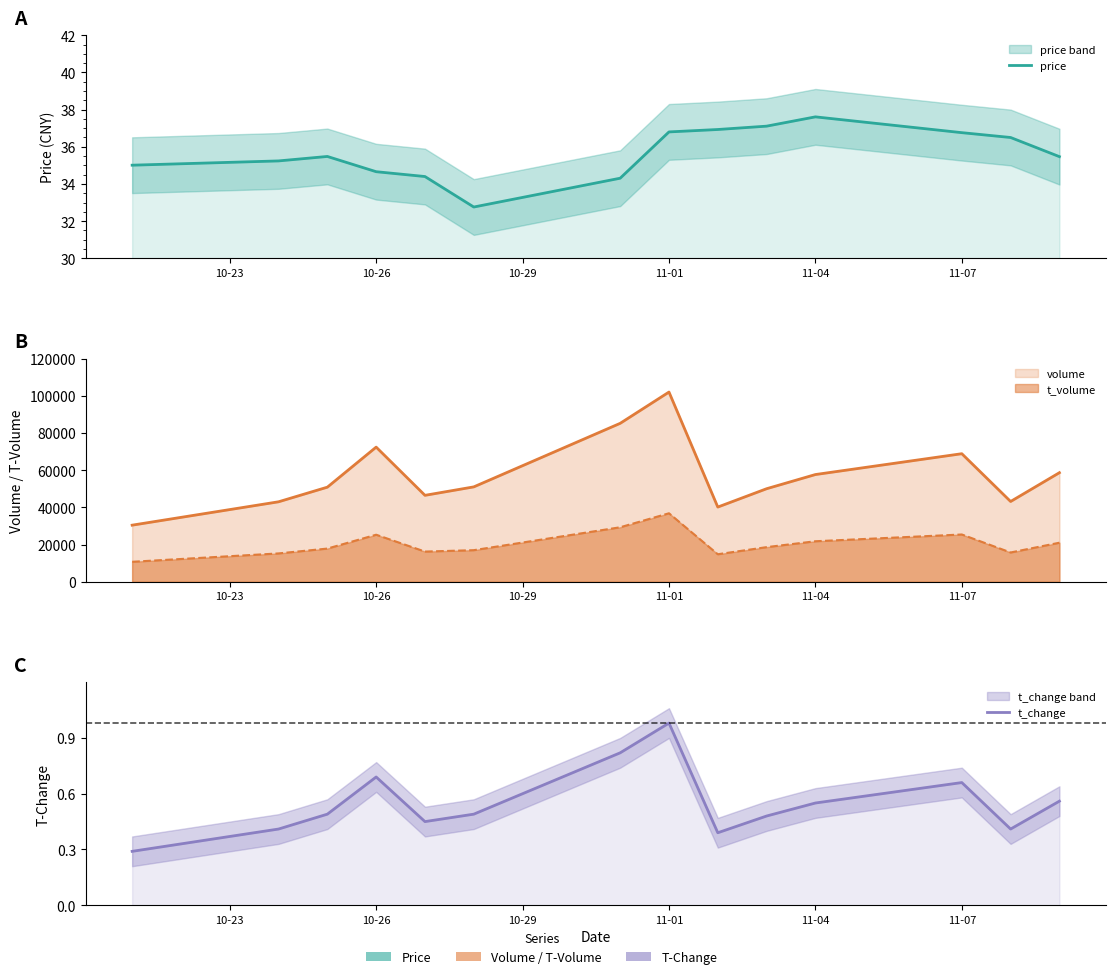

How many lines are shown in the chart?

2